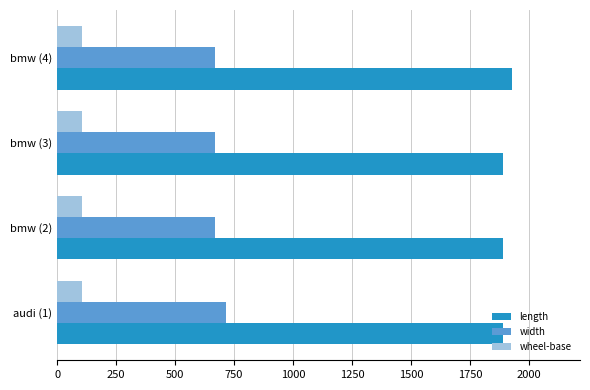

The value of length at bmw (2) is 1890.0. True or false?

True